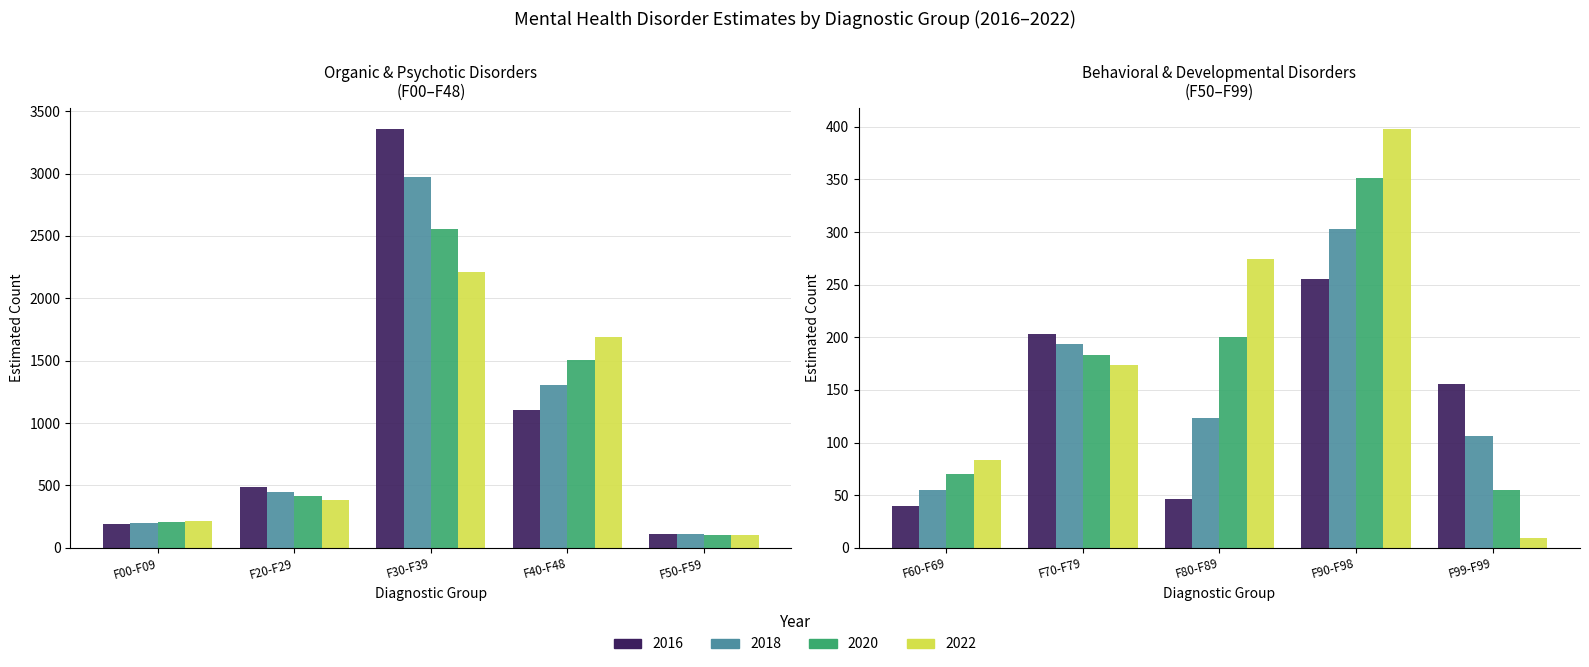

What is the label of the 8th bar from the left?

F80-F89